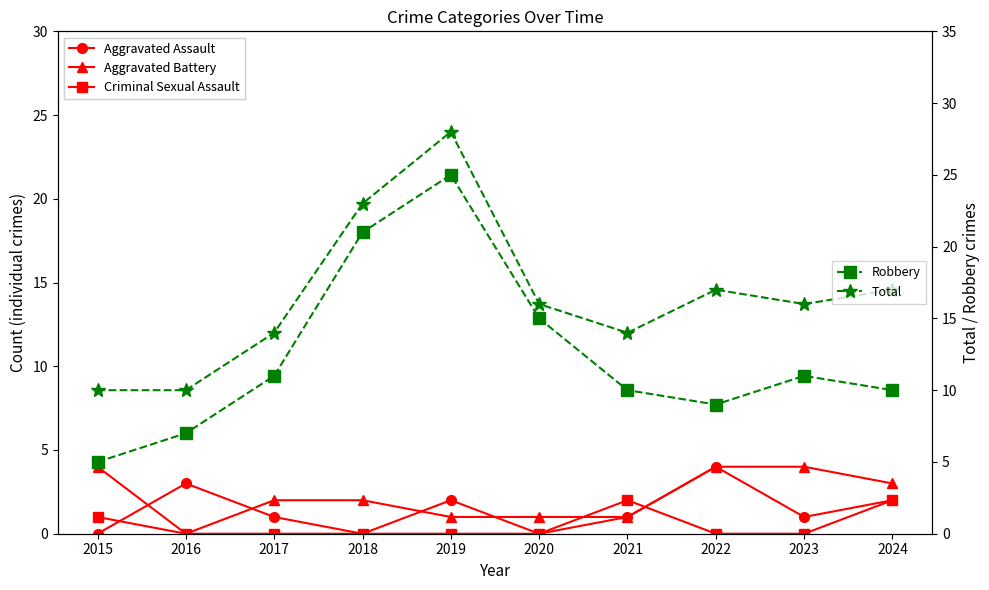

Rank the series at 2018 from lowest to highest value.

Aggravated Assault, Criminal Sexual Assault, Aggravated Battery, Robbery, Total